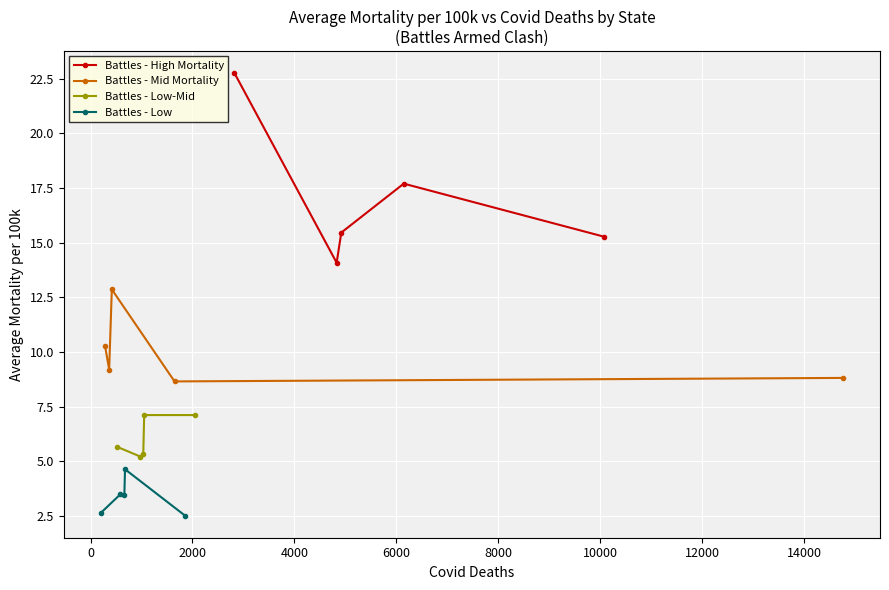

List the series in order of their overall mean, lowest first.

Battles - Low, Battles - Low-Mid, Battles - Mid Mortality, Battles - High Mortality